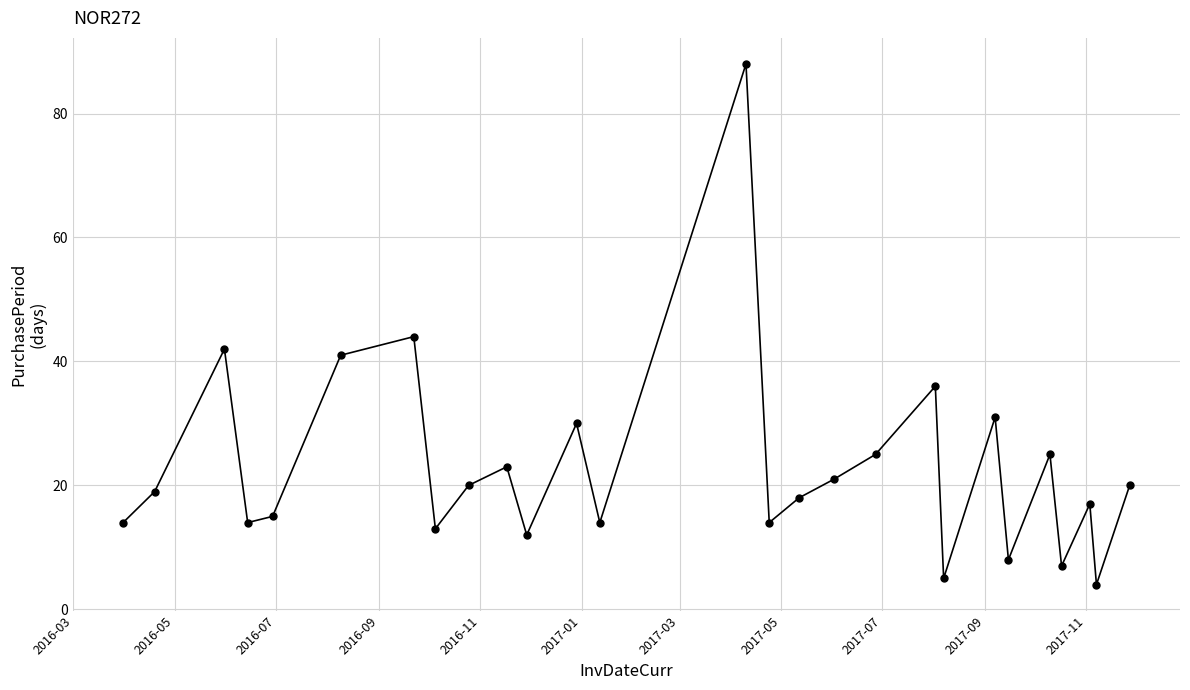

How many points are higher than both their immediate neighbors (excluding endpoints)?

9